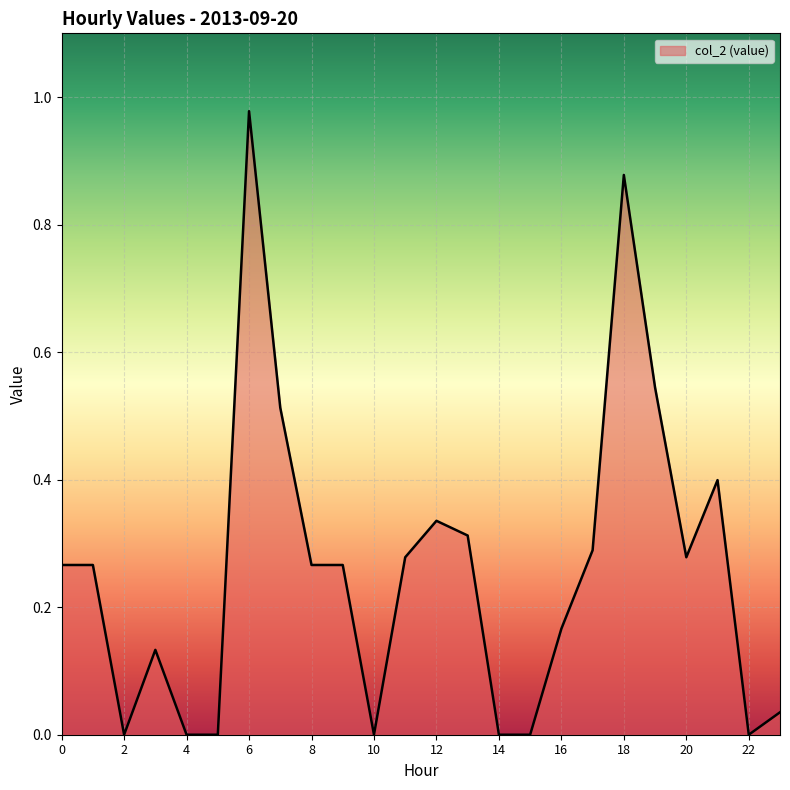

What is the sum of all values?

6.2